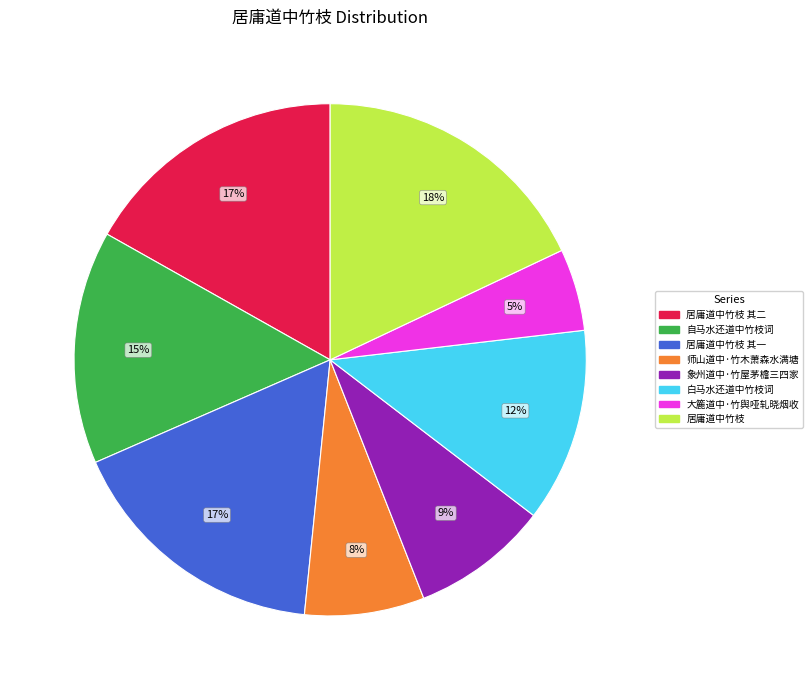

Do 居庸道中竹枝 and 居庸道中竹枝 其二 together represent more than half of the pie?

No